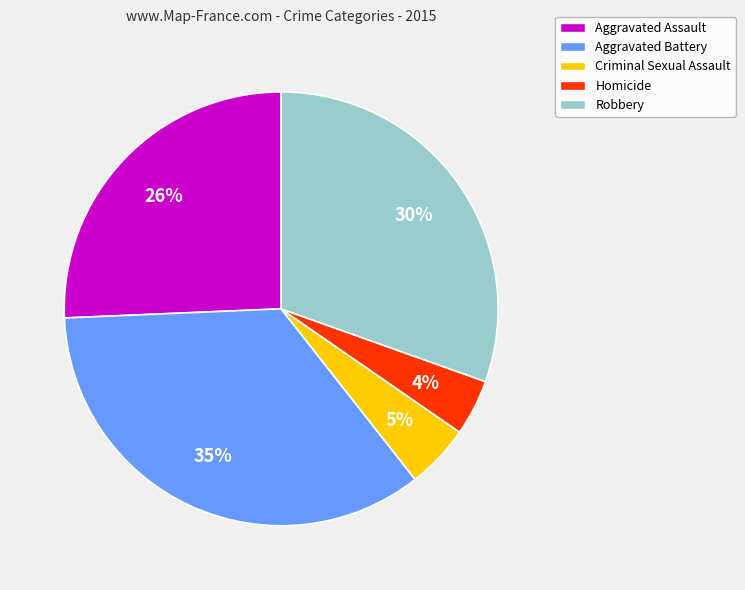

What percentage is the Aggravated Assault slice, to the nearest percent?

26%